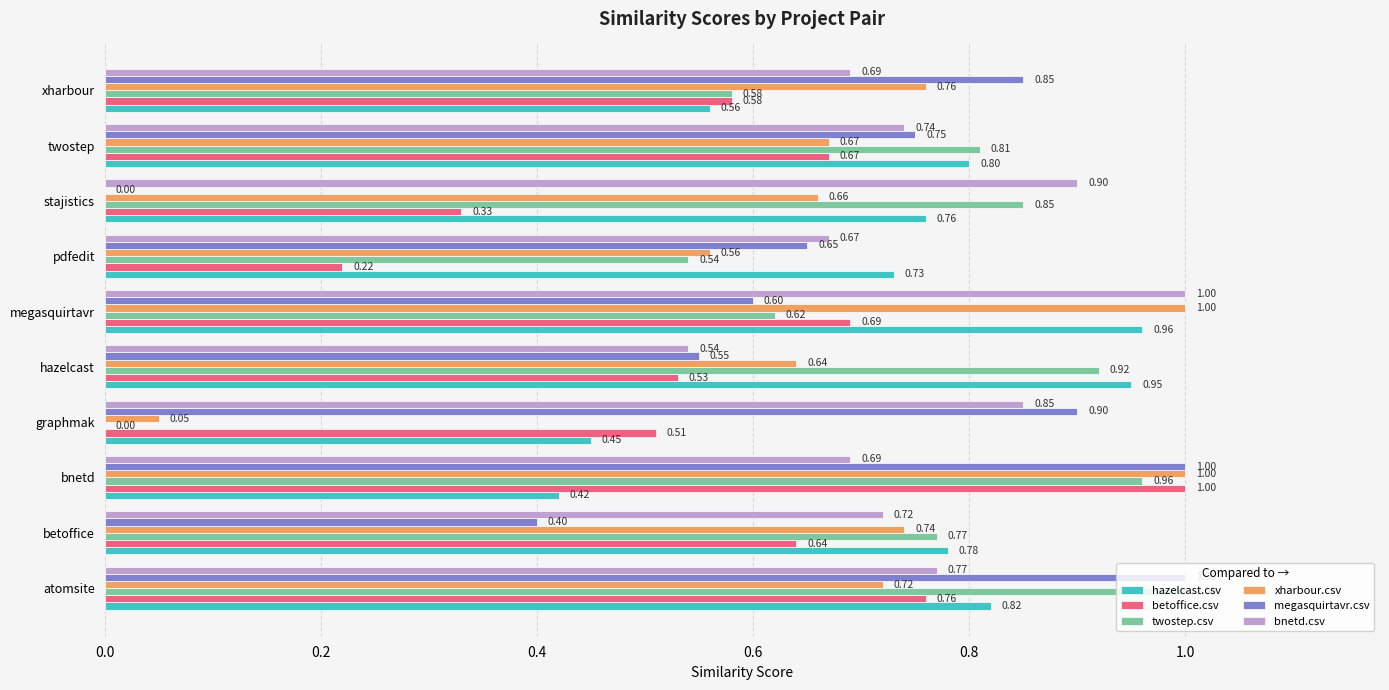

What is the sum of all xharbour.csv values?

6.8